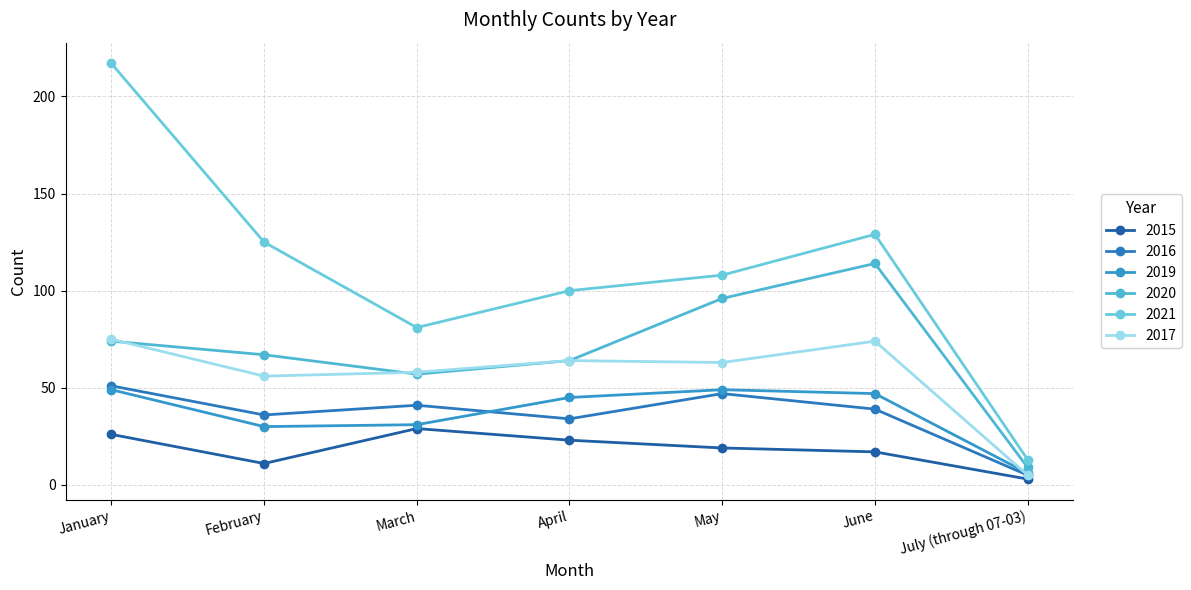

True or false: 2017 and 2016 cross at least once.

False